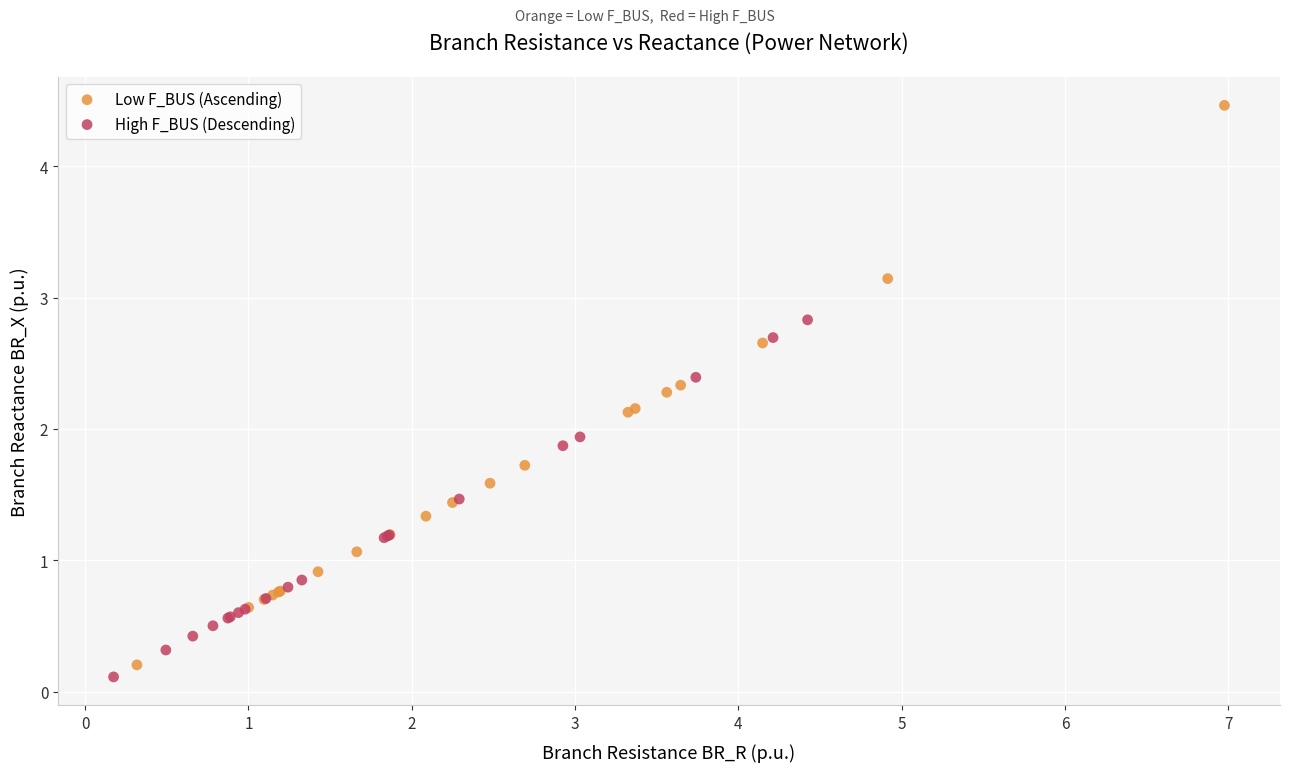

Which series reaches the minimum Y coordinate?

High F_BUS (Descending)